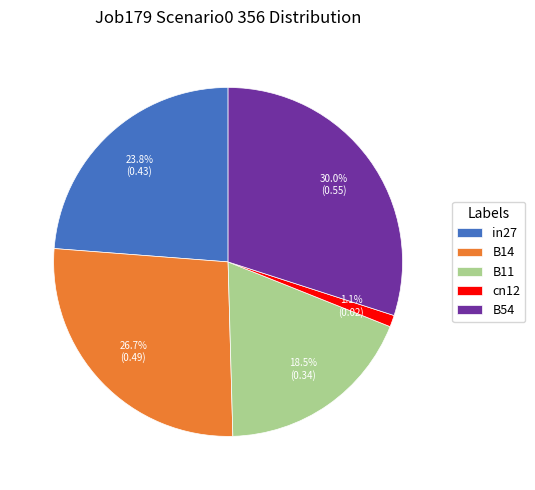

Is there a majority slice in this chart?

No